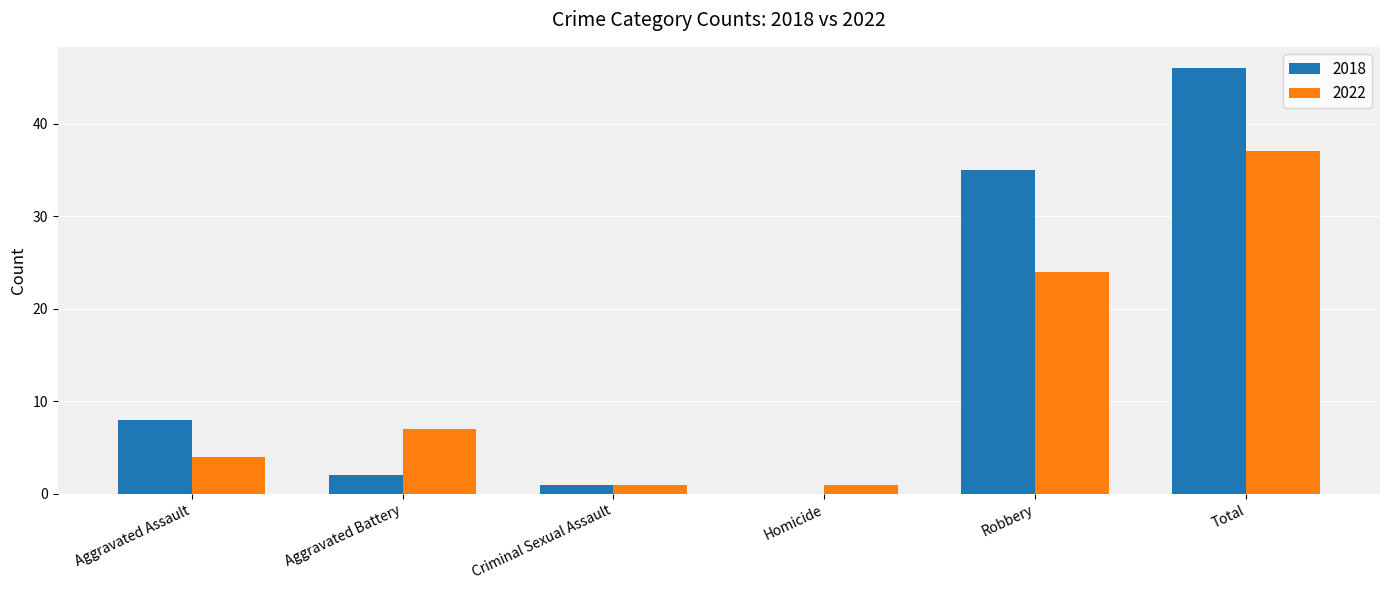

At which label does 2022 reach its peak?

Total